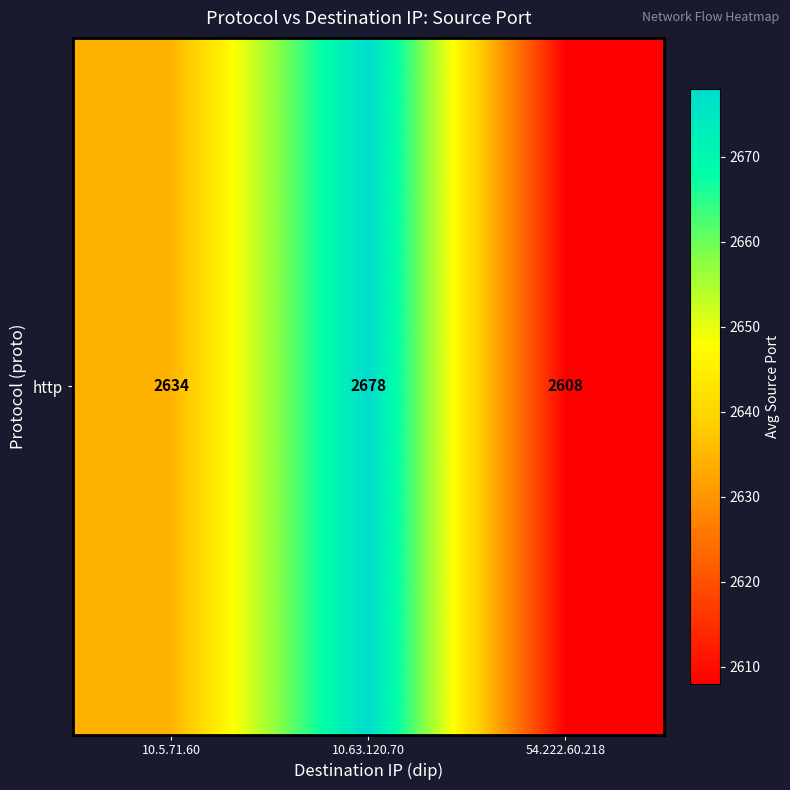

What is the change in value from 10.5.71.60 to 54.222.60.218?

-26